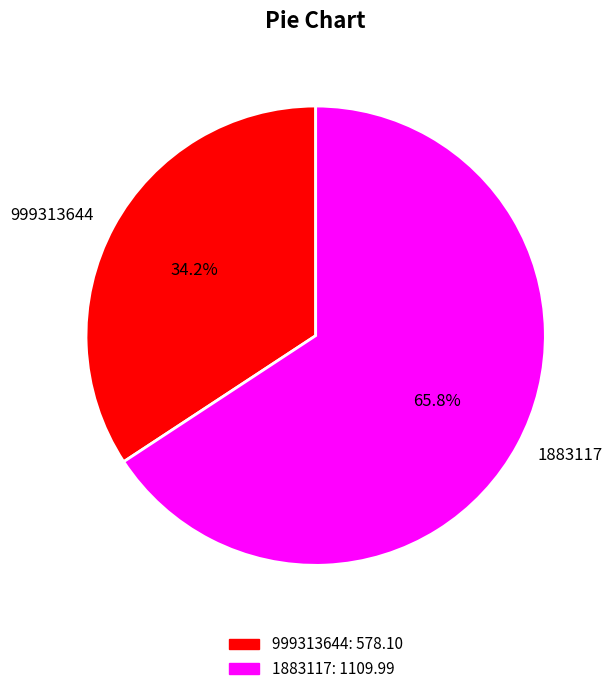

Does 999313644 represent more than half of the total?

No